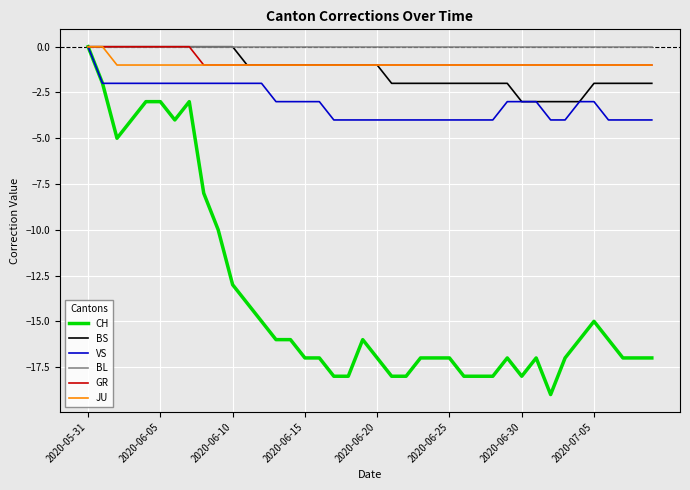

Which series has the largest range (max minus min)?

CH